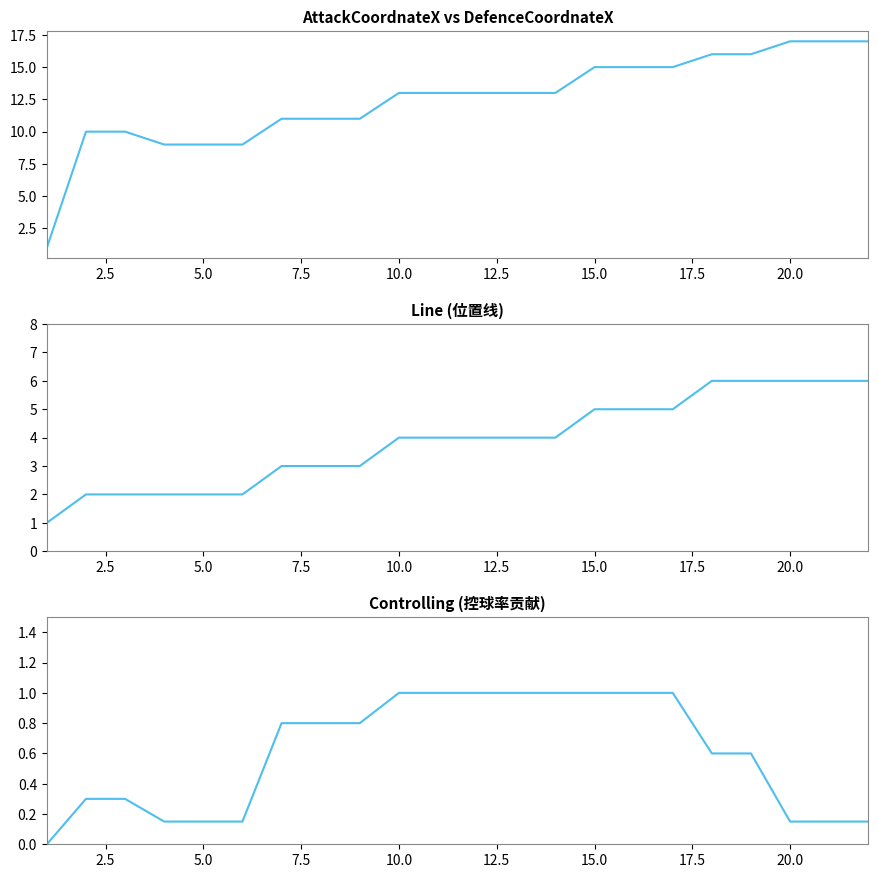

True or false: Controlling (normalized) and AttackCoordnateX cross at least once.

False